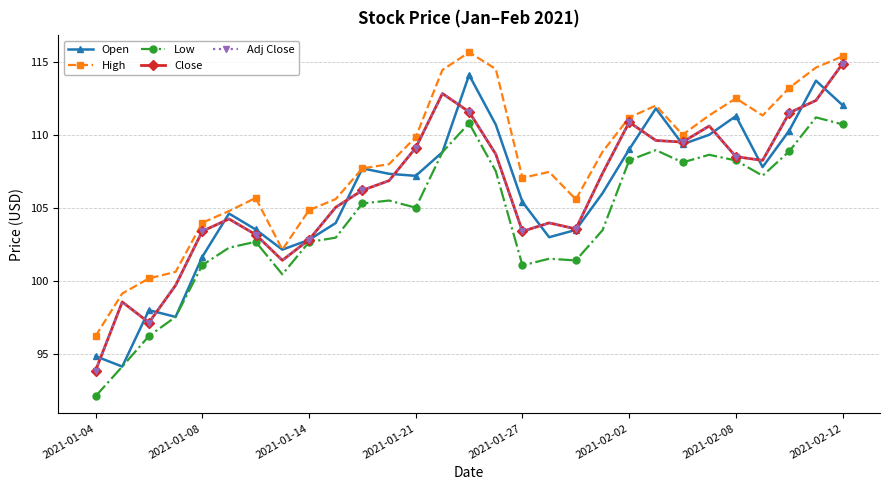

Does the chart have visible grid lines?

Yes